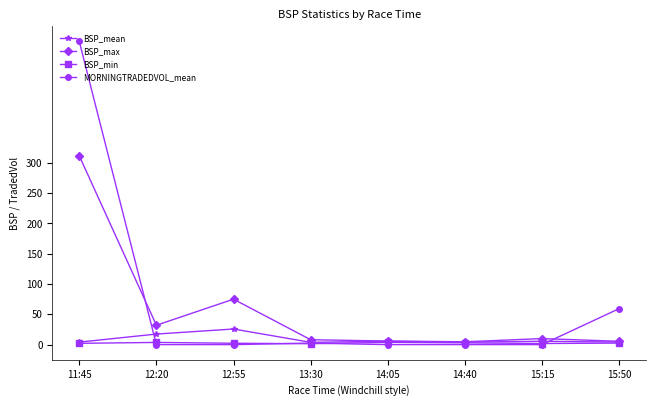

Where do MORNINGTRADEDVOL_mean and BSP_min first cross each other?

11:45 and 12:20